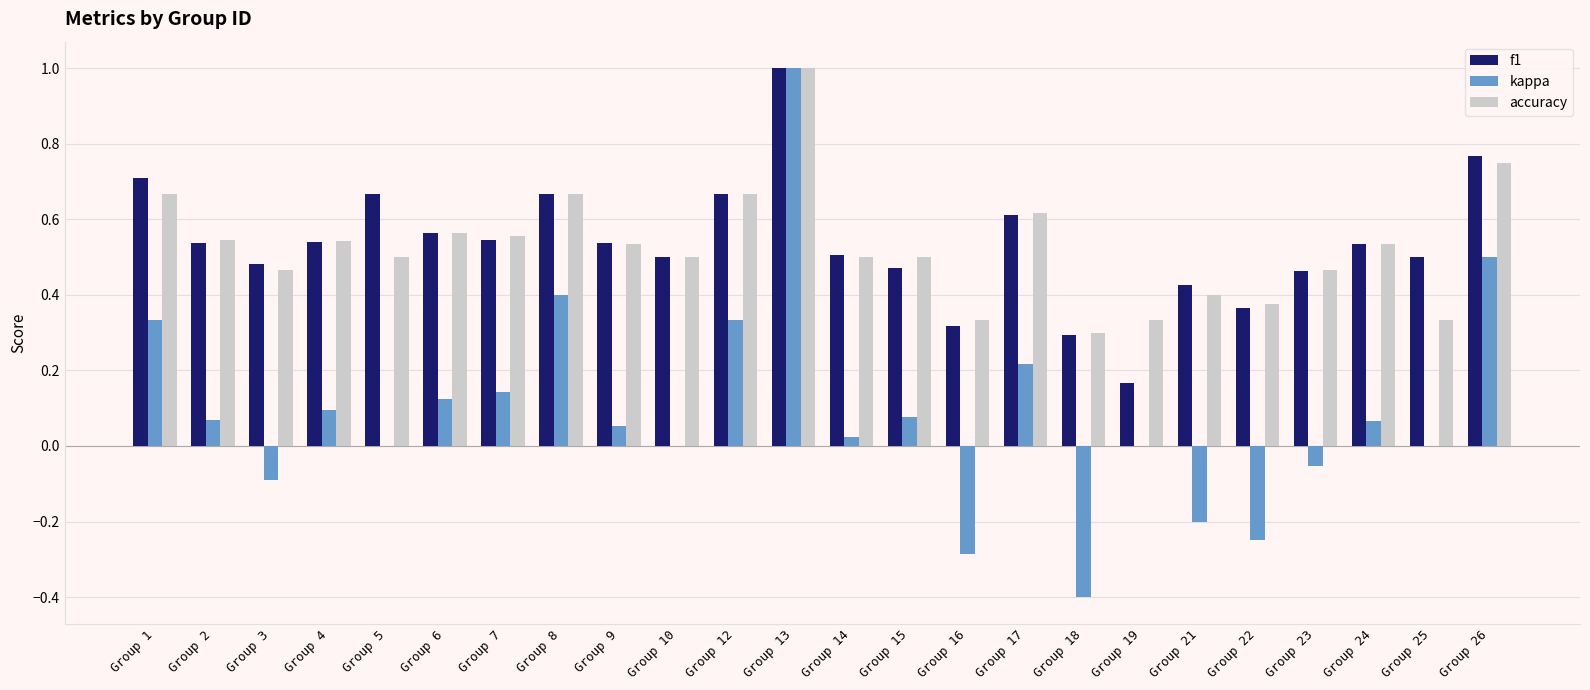

What is the greatest value displayed?

1.0